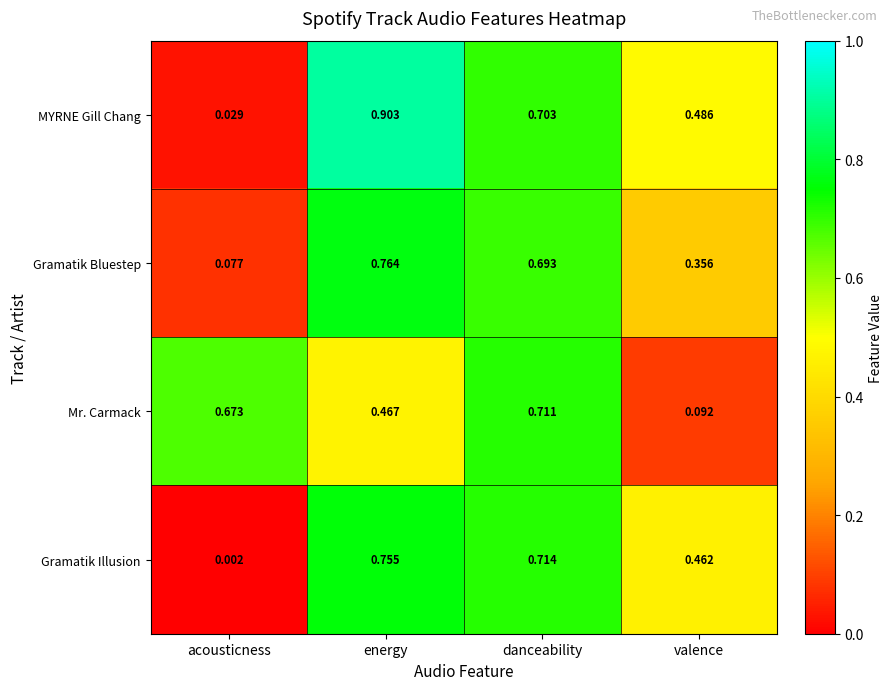

Which series has the largest range (max minus min)?

MYRNE Gill Chang